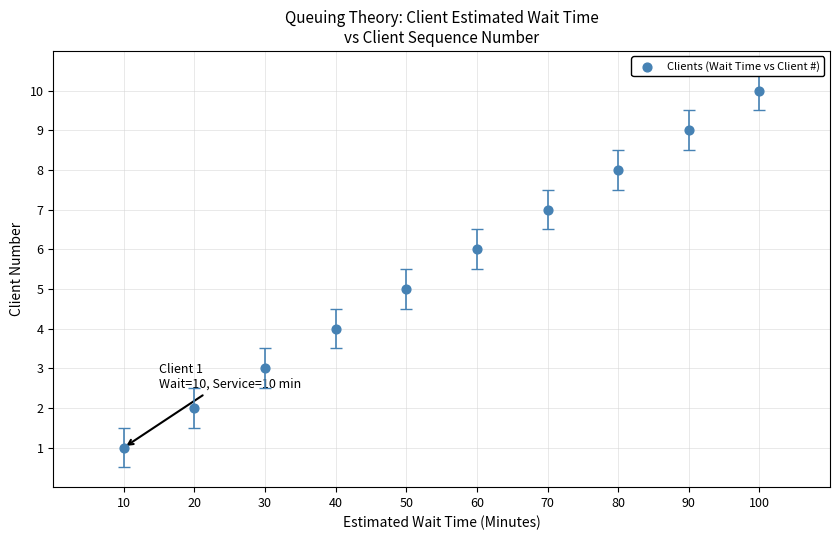

What is the average X value?

55